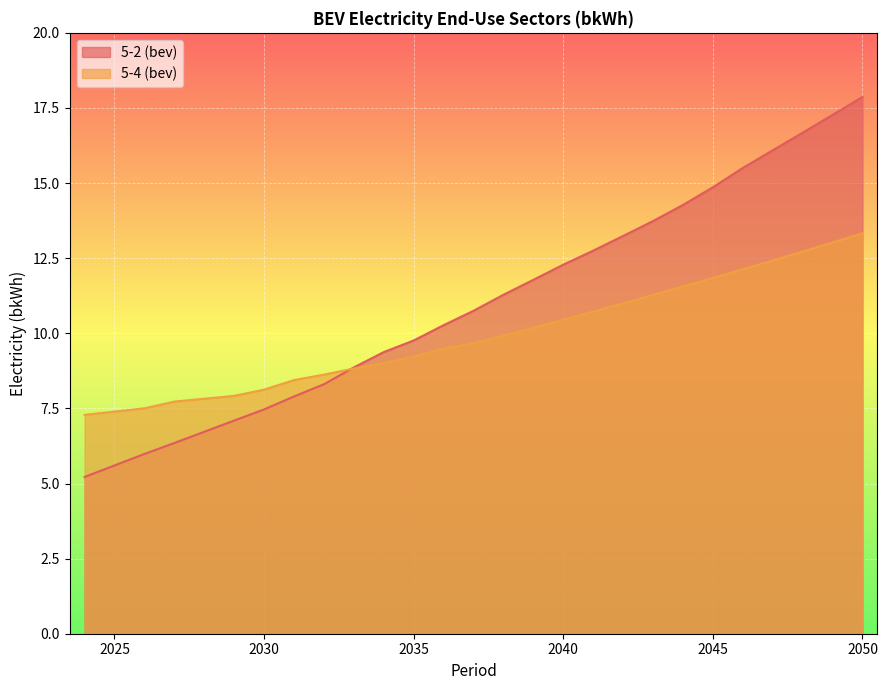

Reading left to right, transcribe all the data shown in this chart.

5-2 (bev): 5.2	6.0	6.3	7.1	7.5	7.9	8.3	8.9	9.4	9.8	10.3	10.7	11.3	11.8	12.3	12.7	13.2	13.7	14.3	14.9	15.5	16.1	16.7	17.3	17.9
5-4 (bev): 7.3	7.5	7.7	7.9	8.1	8.4	8.6	8.8	9.0	9.2	9.5	9.7	9.9	10.2	10.4	10.7	11.0	11.3	11.6	11.8	12.1	12.4	12.7	13.0	13.3